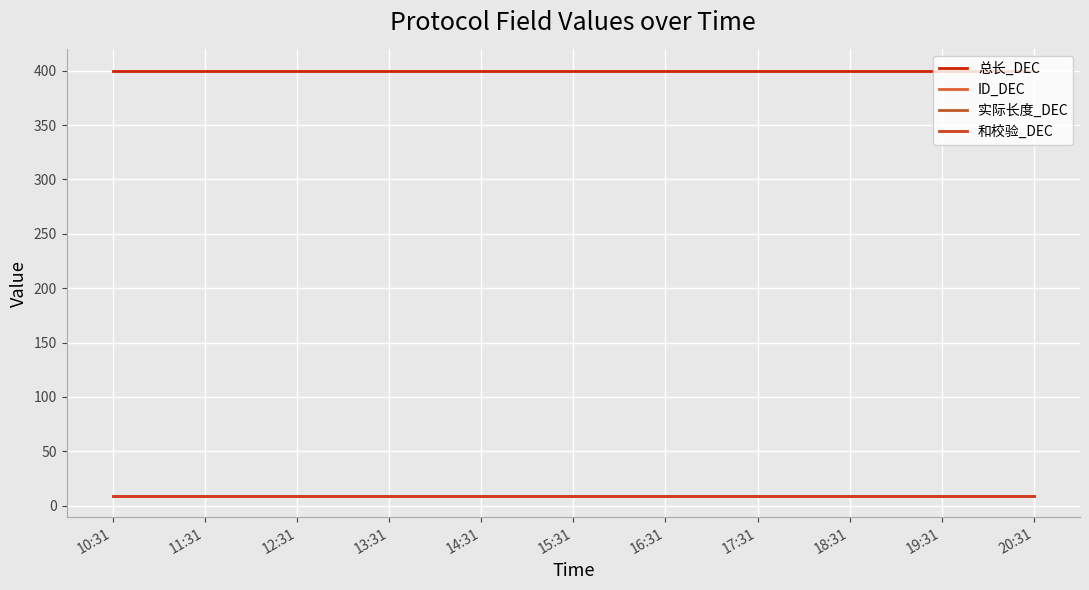

What is the difference between the highest and lowest values at 19:31?

391